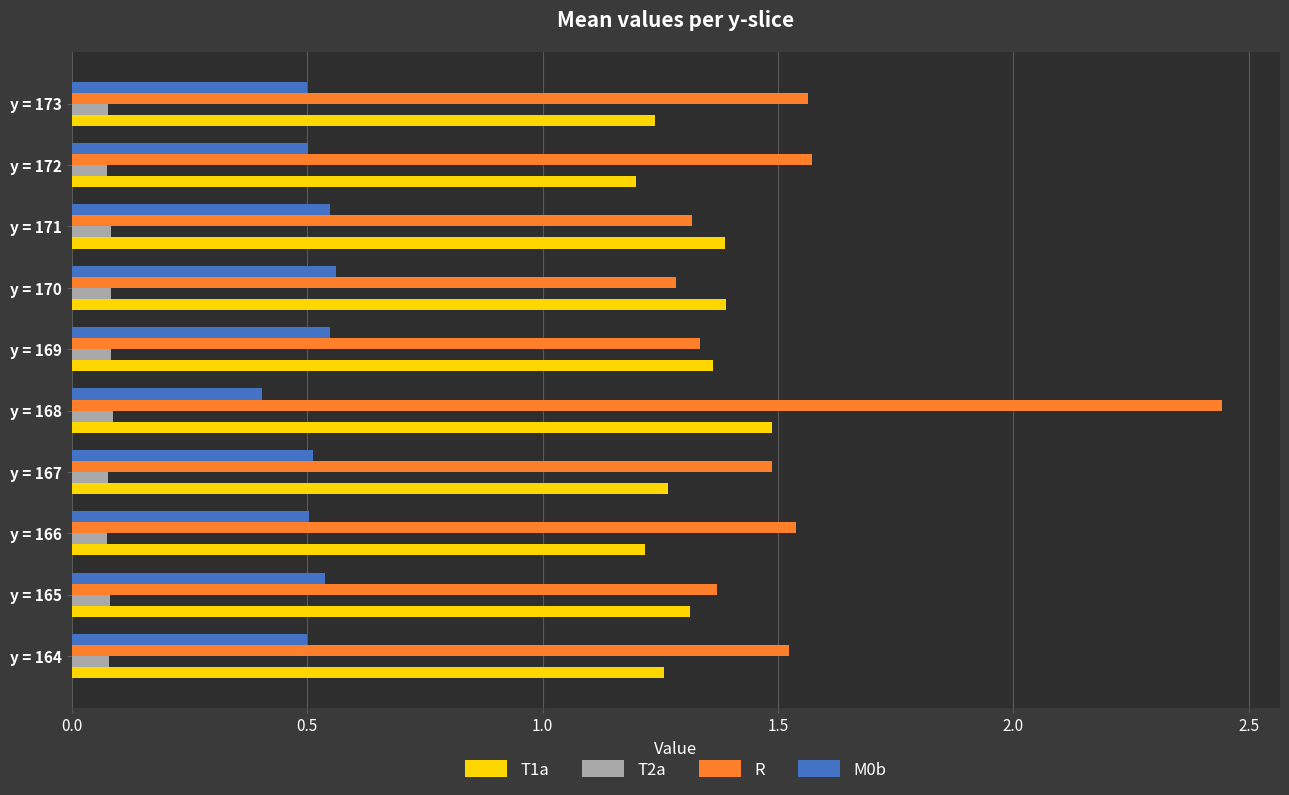

List the series in order of their peak value, highest first.

R, T1a, M0b, T2a